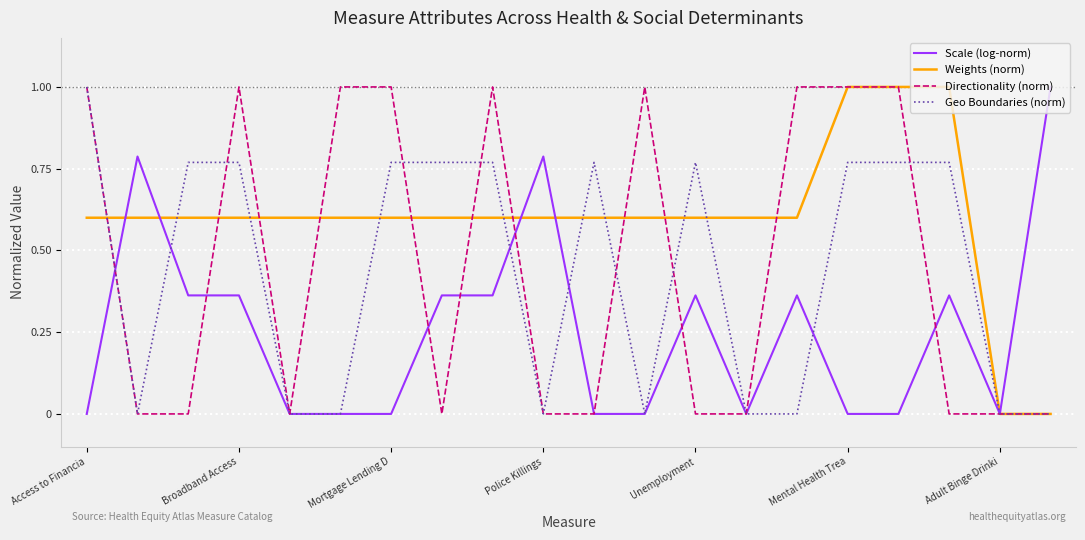

What is the greatest value displayed?

1.0